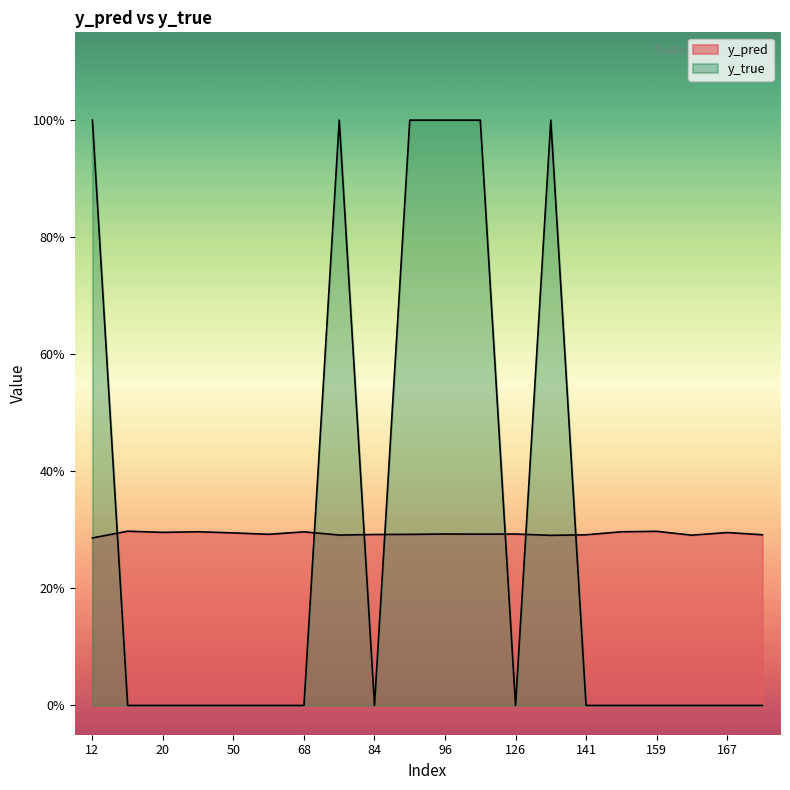

True or false: y_true has more than 0 points higher than both neighbors.

True